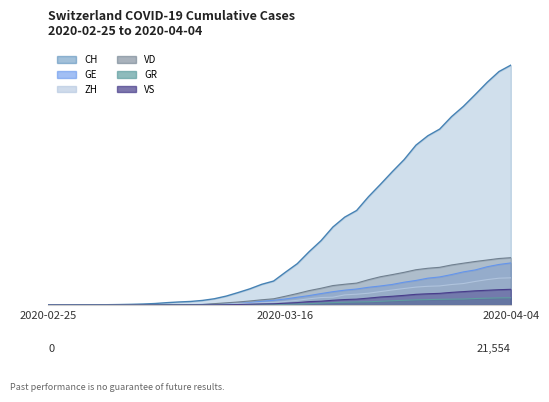

Where does the VS series first go above 172?

2020-03-17